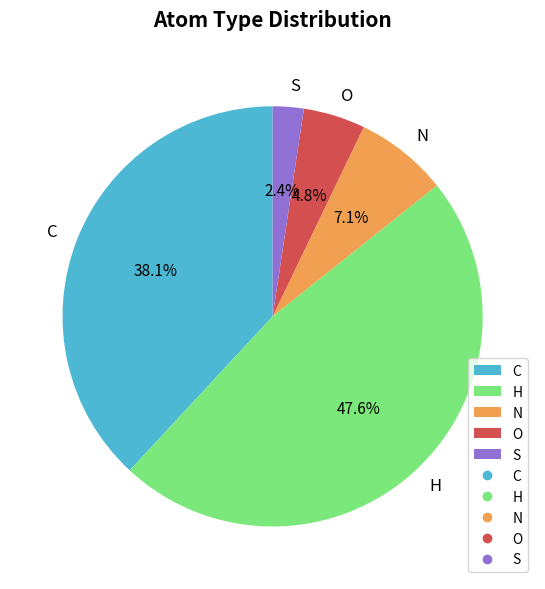

The S slice represents 2% of the pie. True or false?

True